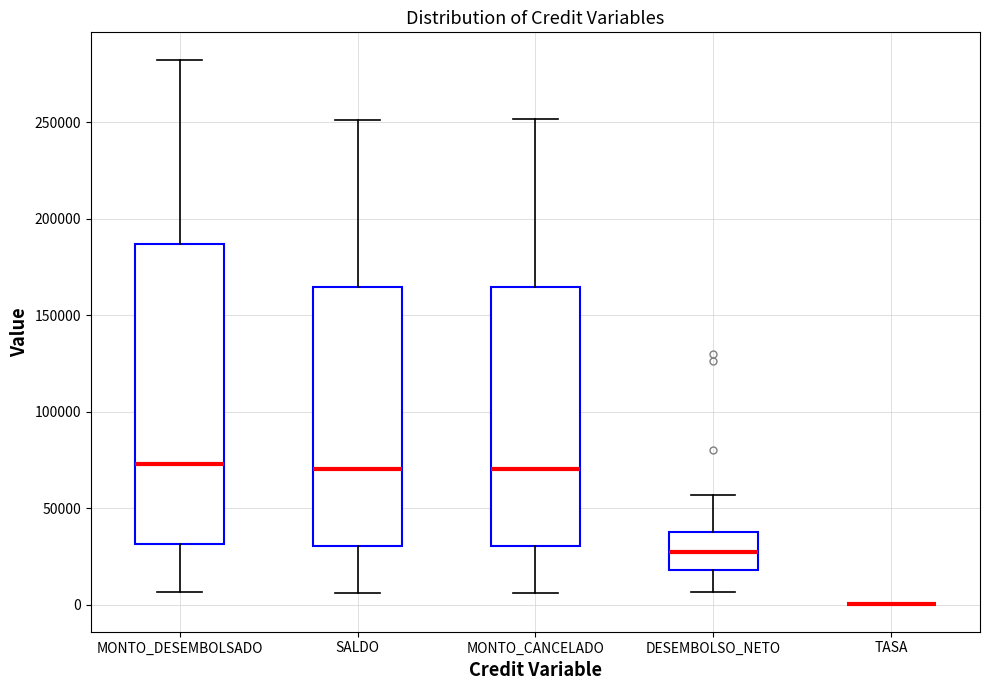

Comparing the boxes themselves (not the whiskers), which one is the tallest?

MONTO_DESEMBOLSADO